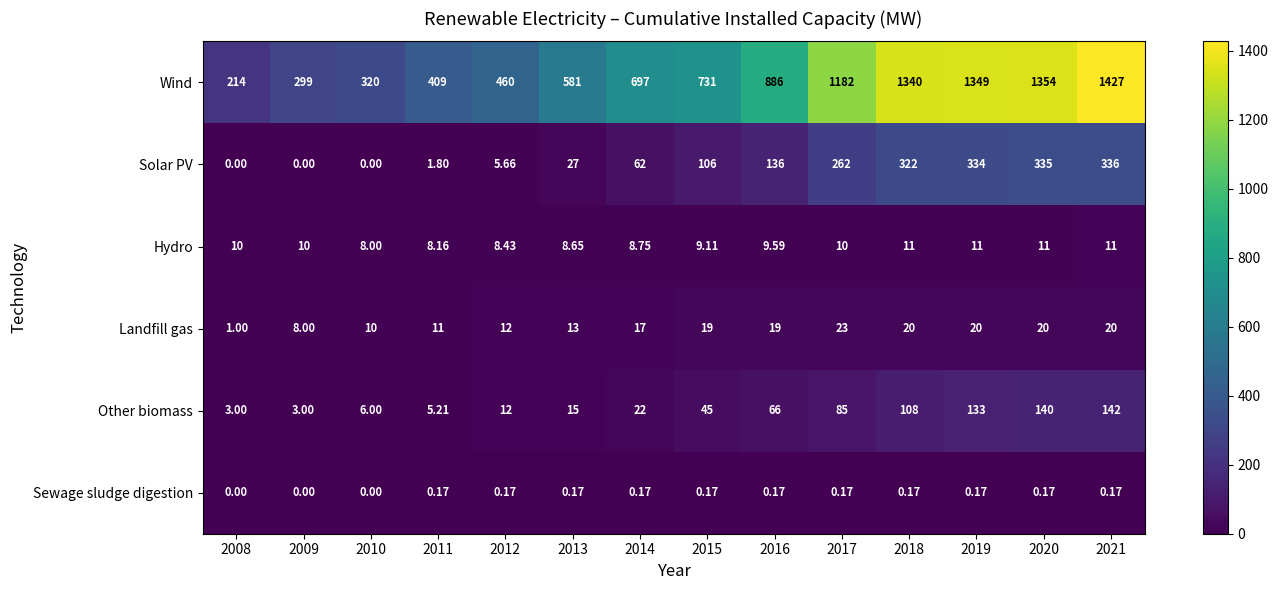

At 2014, list the series in order from smallest to largest.

Sewage sludge digestion, Hydro, Landfill gas, Other biomass, Solar PV, Wind